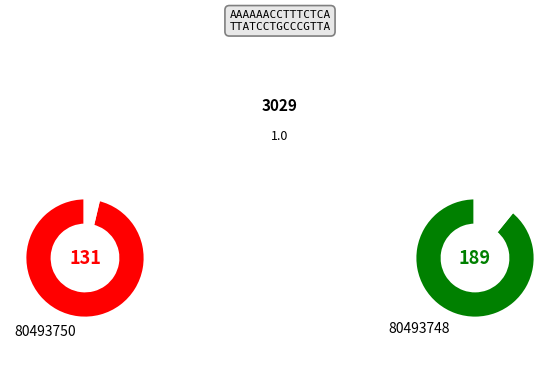

To the nearest percent, what is the combined percentage of 80493748 and 80493750?

100%